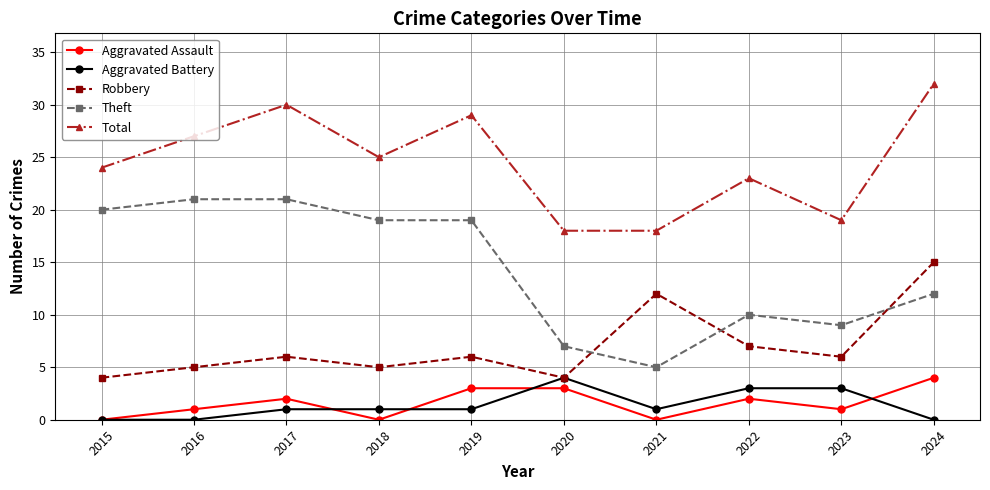

Where is the first local minimum for Total?

2018